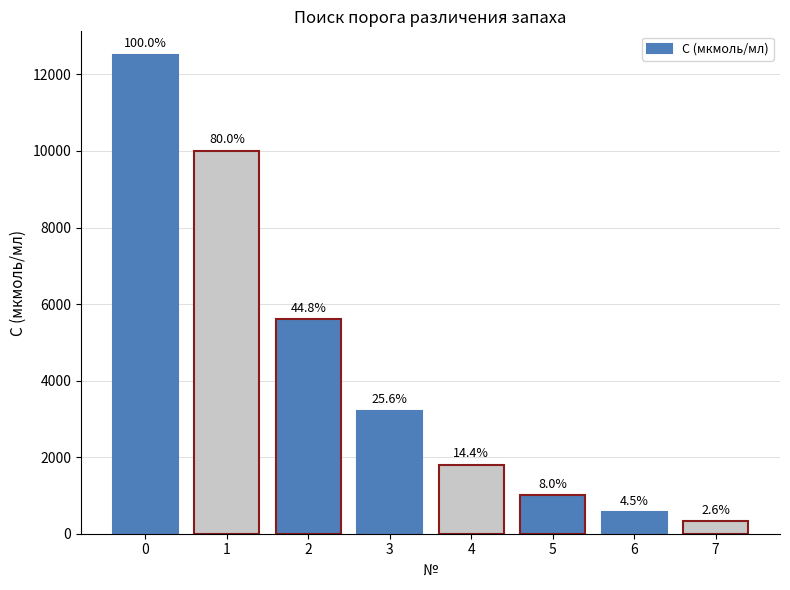

What is the sum of the values at 2 and 6?

6160